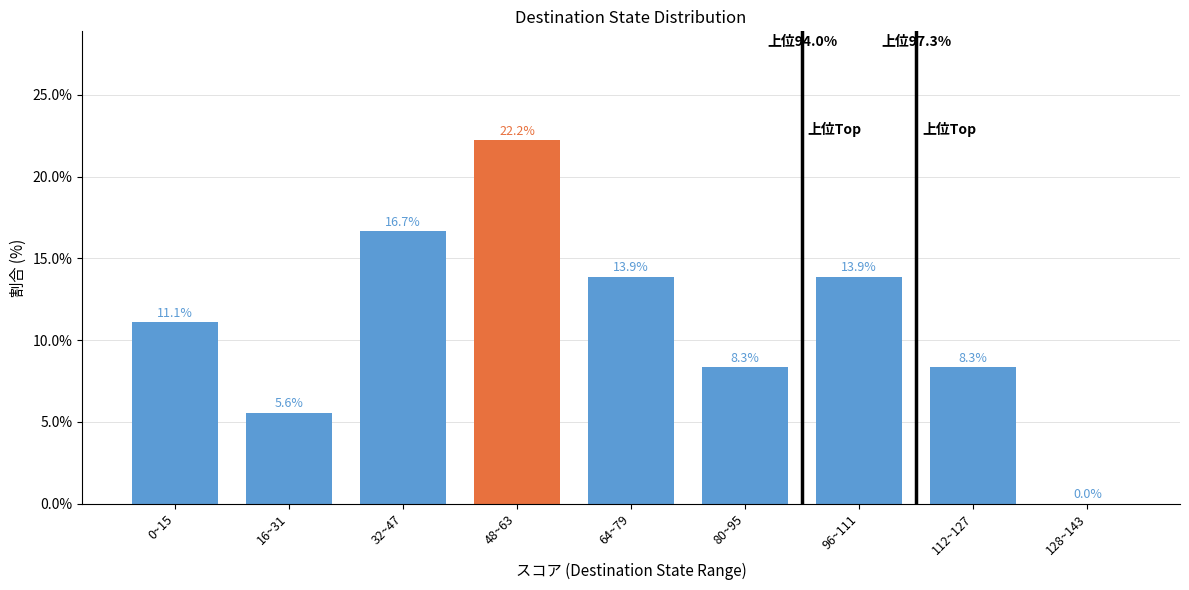

Are the bars horizontal?

No